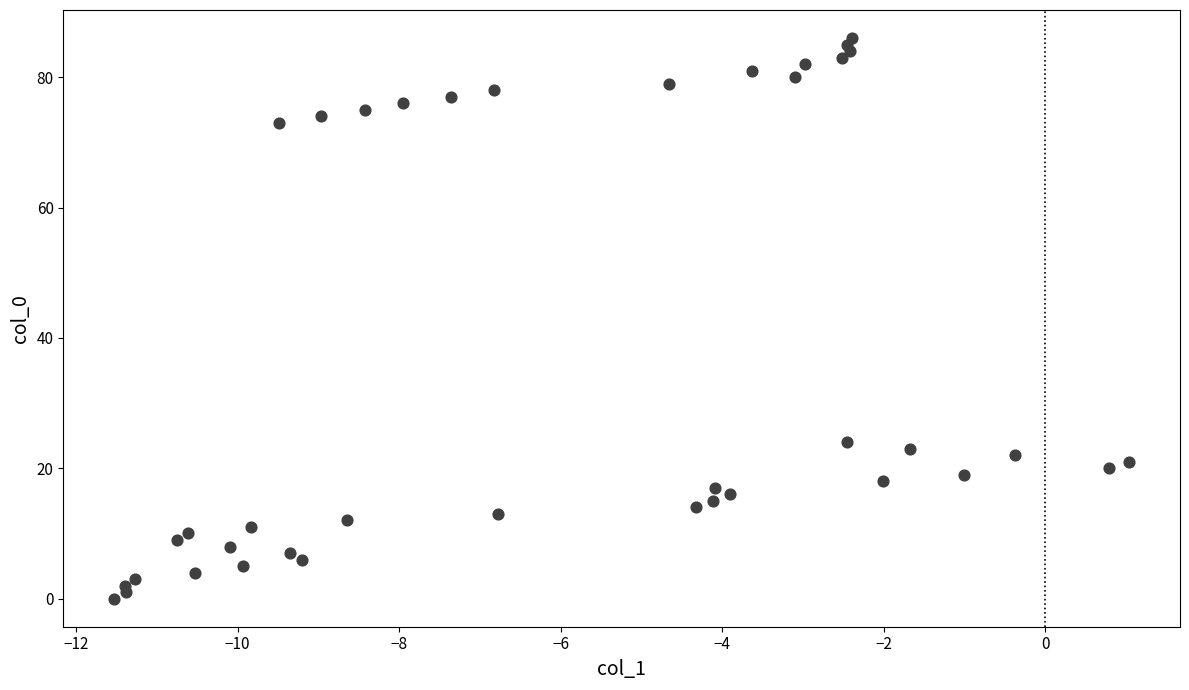

What is the range of Y values (max minus min)?

86